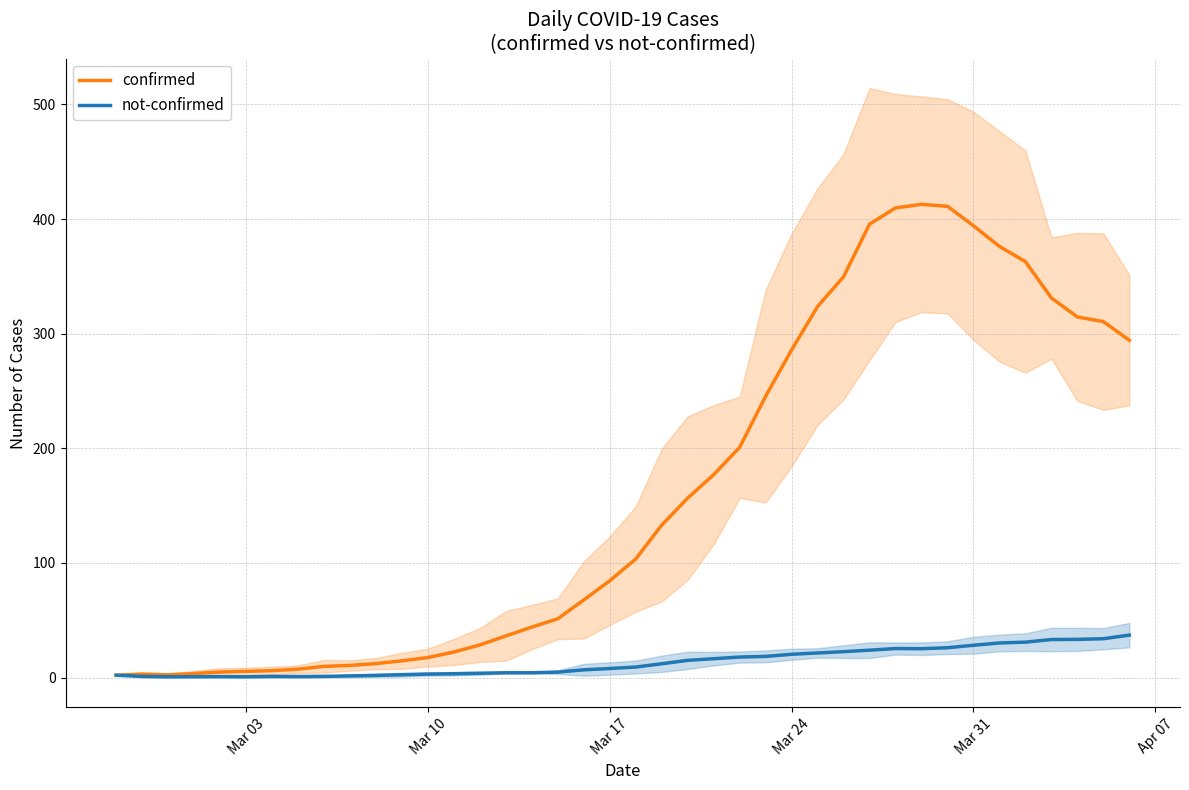

True or false: not-confirmed has more than 0 interior local peaks.

True